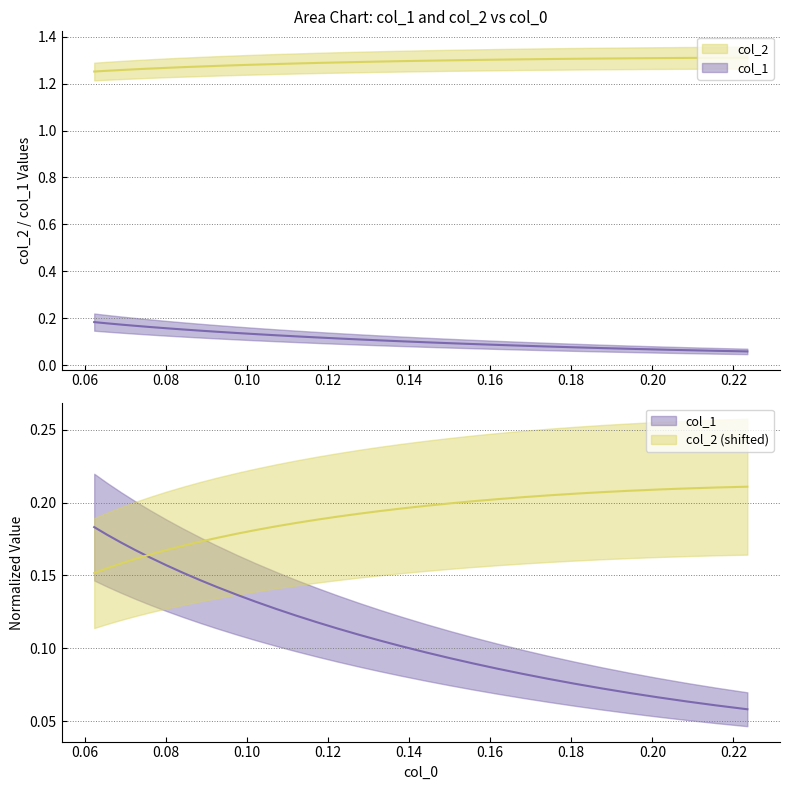

Rank the series by their maximum value, from lowest to highest.

col_1, col_2